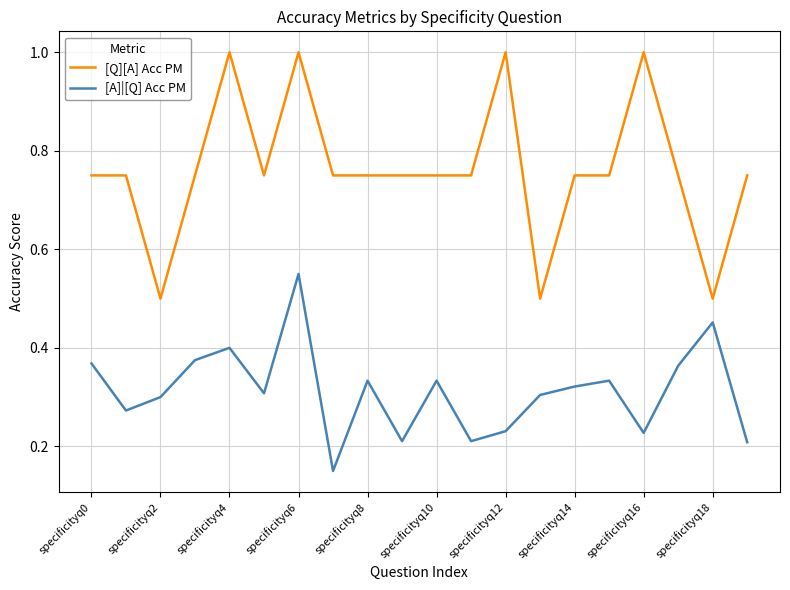

Which series has the largest range (max minus min)?

[Q][A] Acc PM